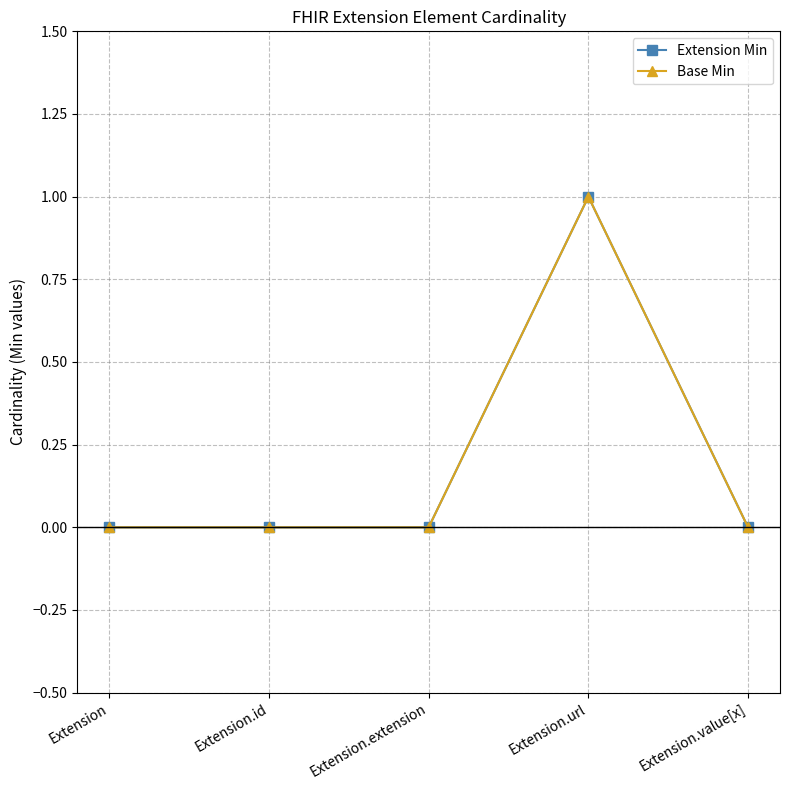

What is the maximum value shown in the chart?

1